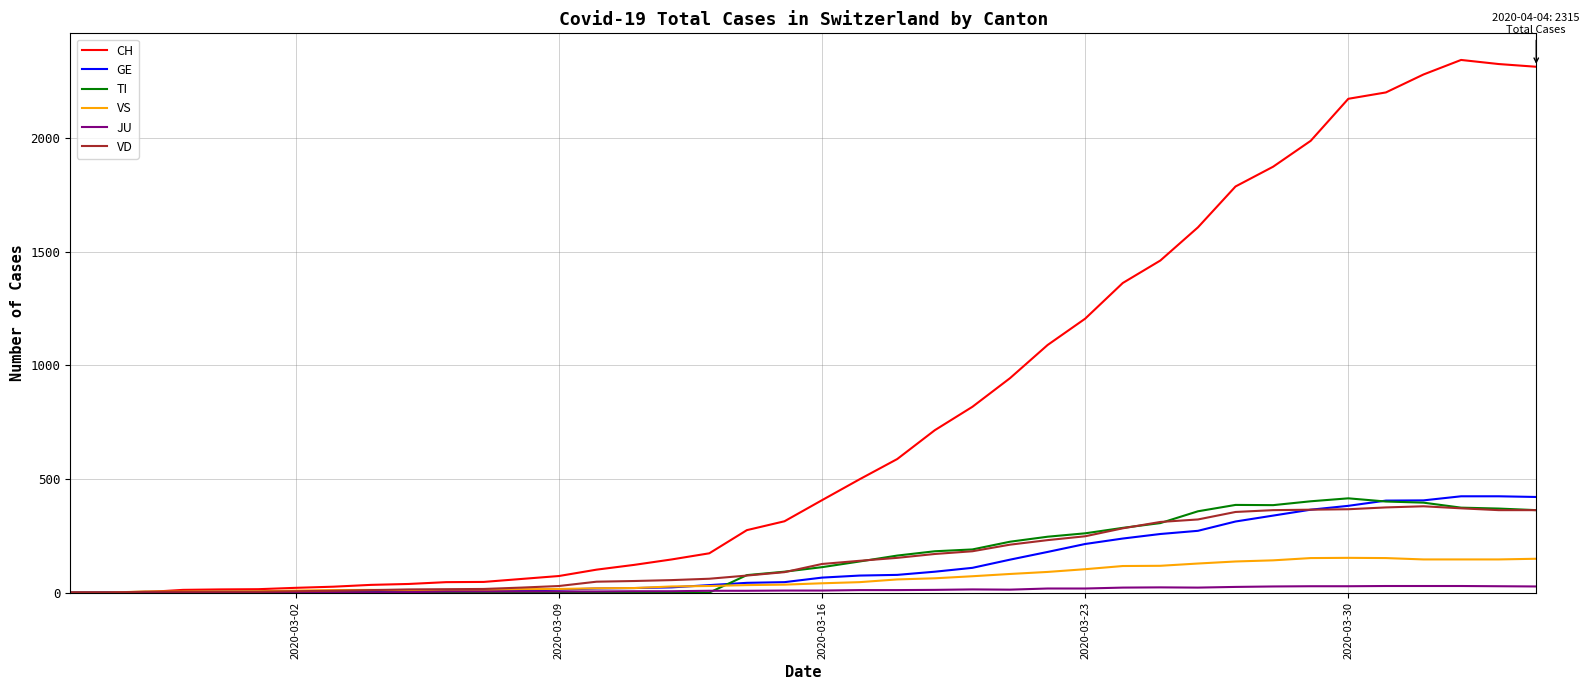

What is the greatest value displayed?

2345